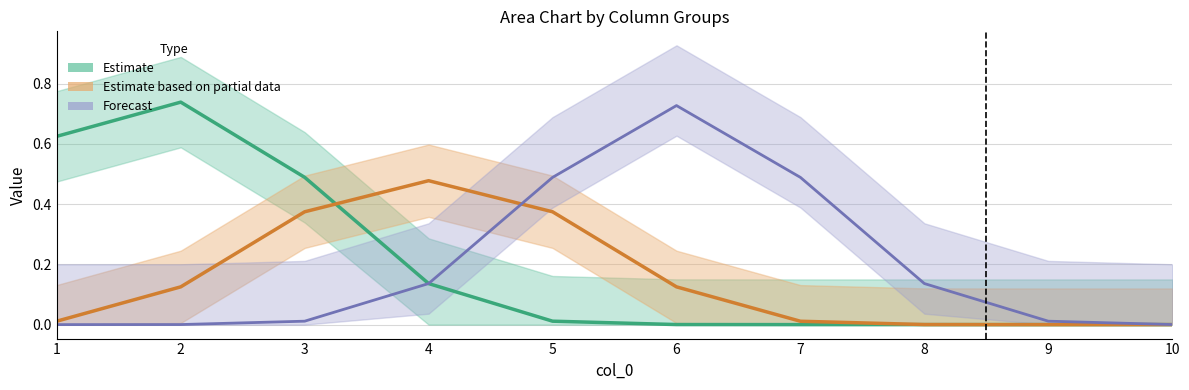

Which series has the largest total across all categories?

Estimate (col 5+6)